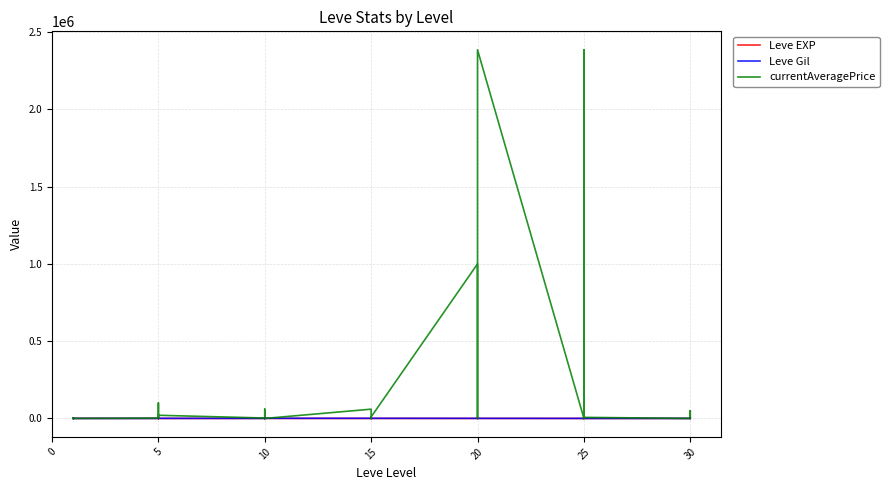

True or false: currentAveragePrice has a value of 13244 at 10.

False